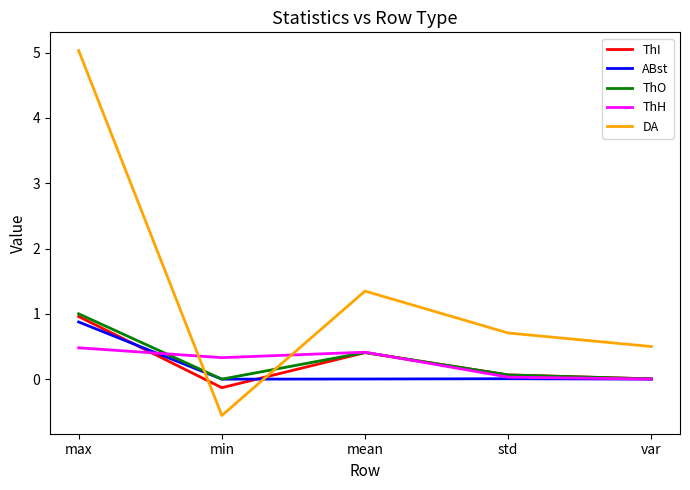

True or false: DA and ThI cross at least once.

True